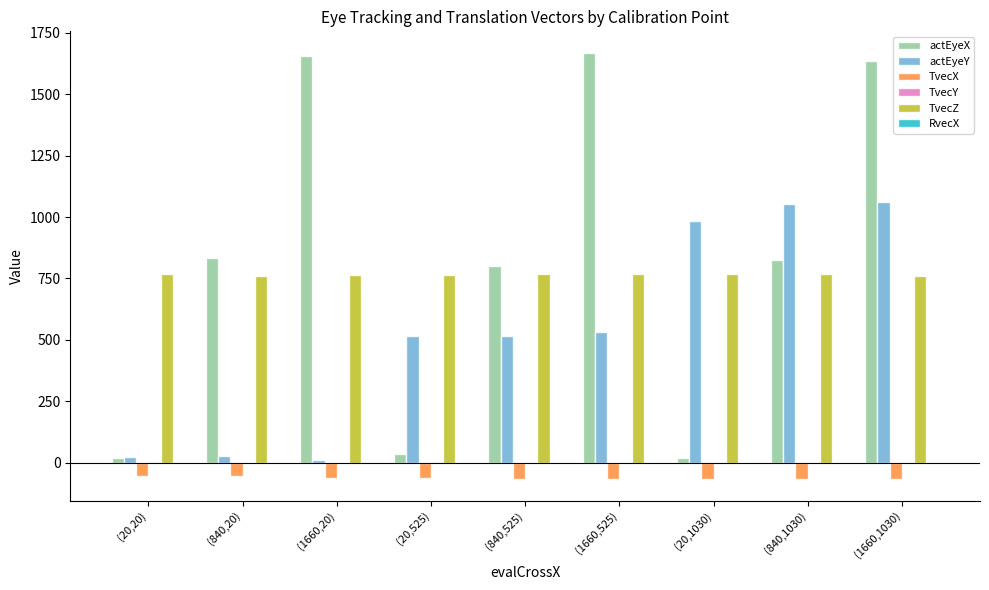

At which category is the sum across all series the highest?

(1660,1030)